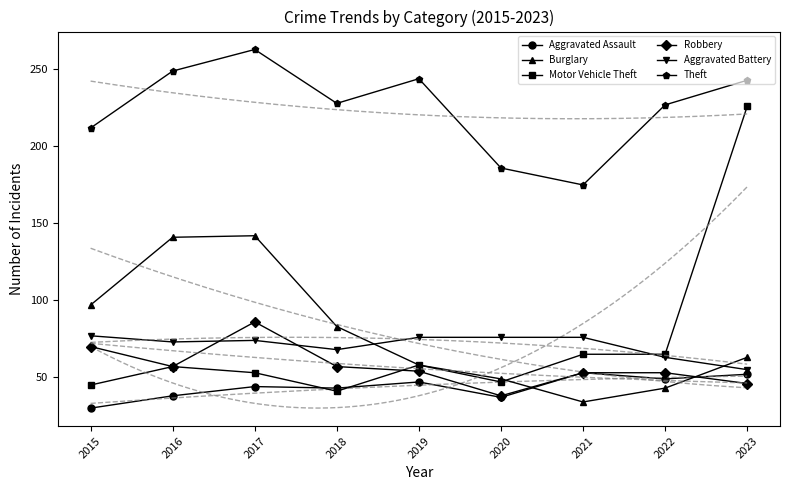

Where is Robbery nearest to the value 62?

2016